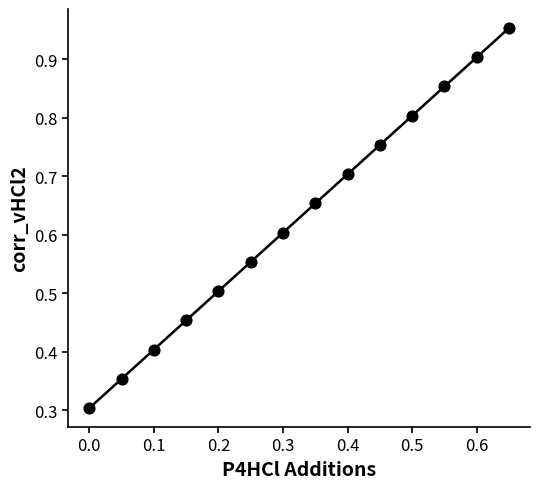

What Y value in the scatter plot is closest to 0?

0.3